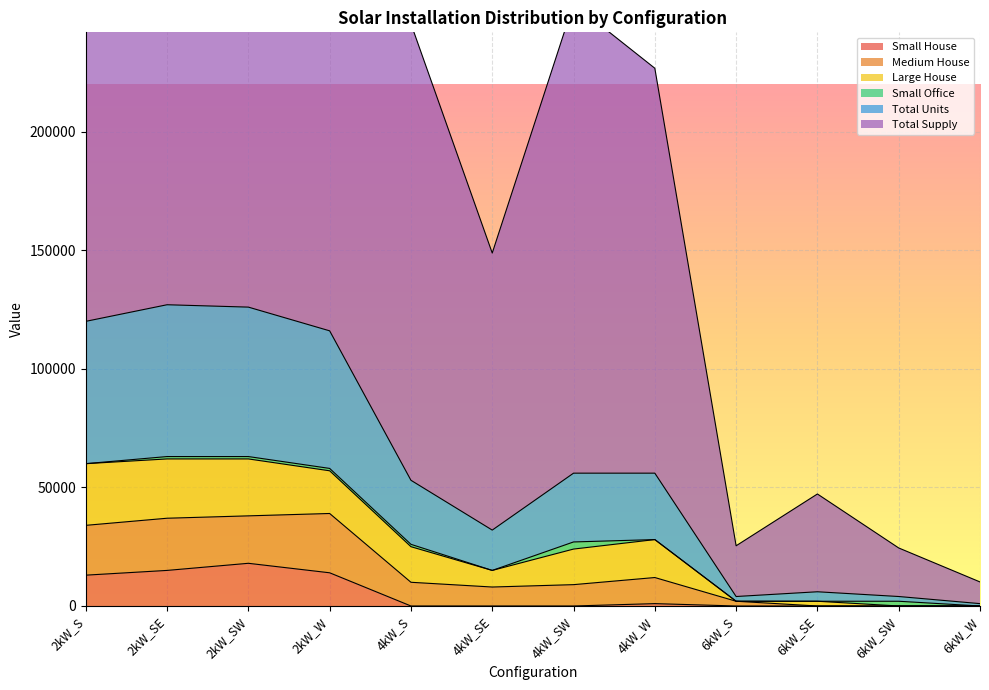

The Medium House series shows 0.0 at 6kW_SW. True or false?

True